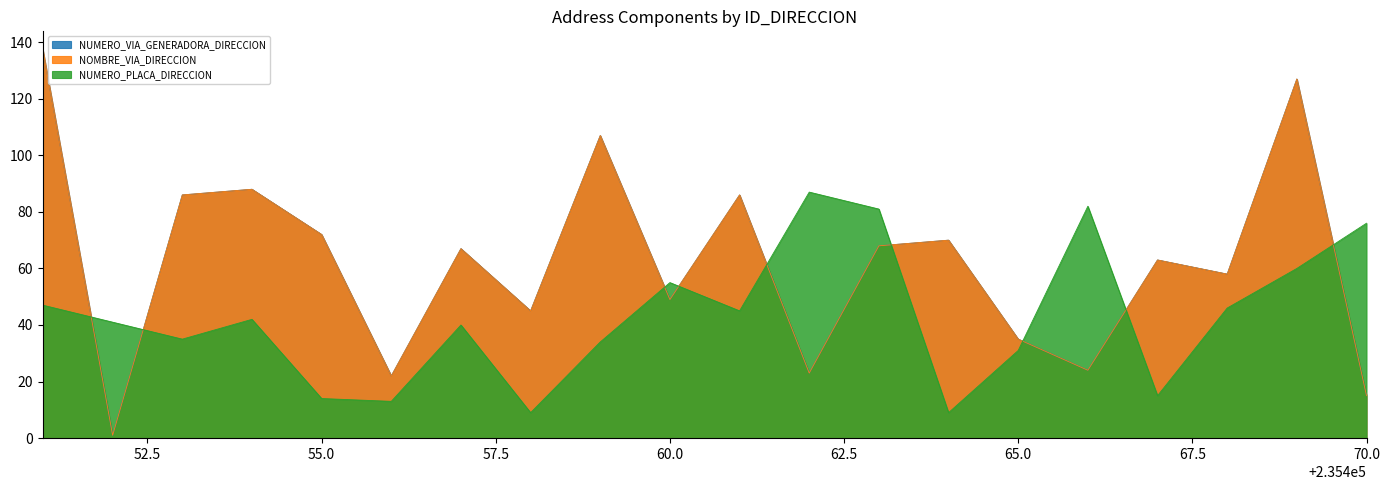

Which label corresponds to the smallest value in the chart?

235452